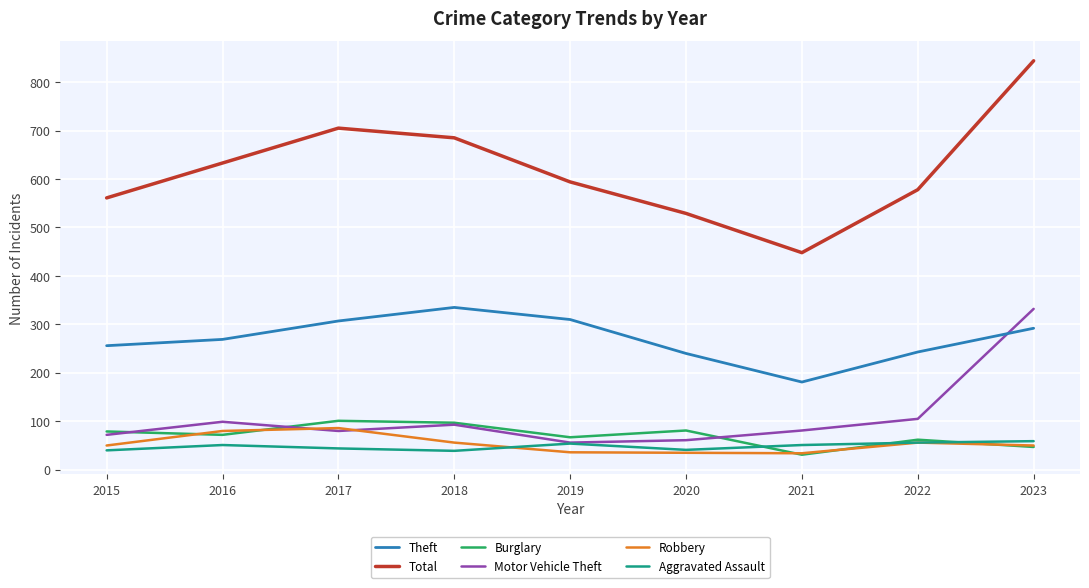

At which category is the sum across all series the highest?

2023